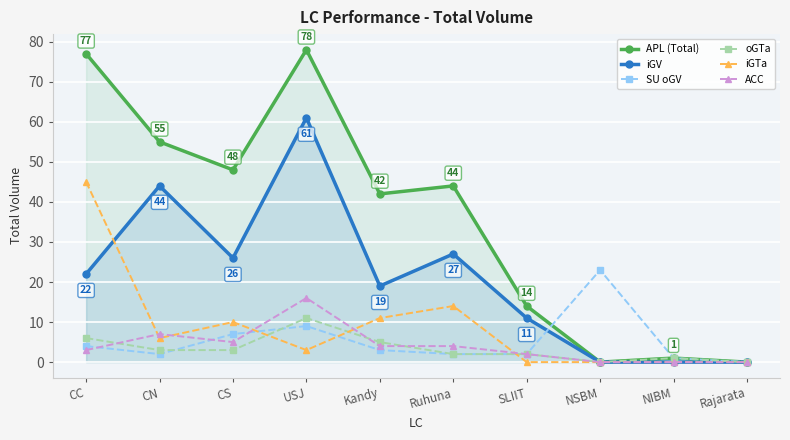

Where does the APL (Total) series first go above 44?

CC